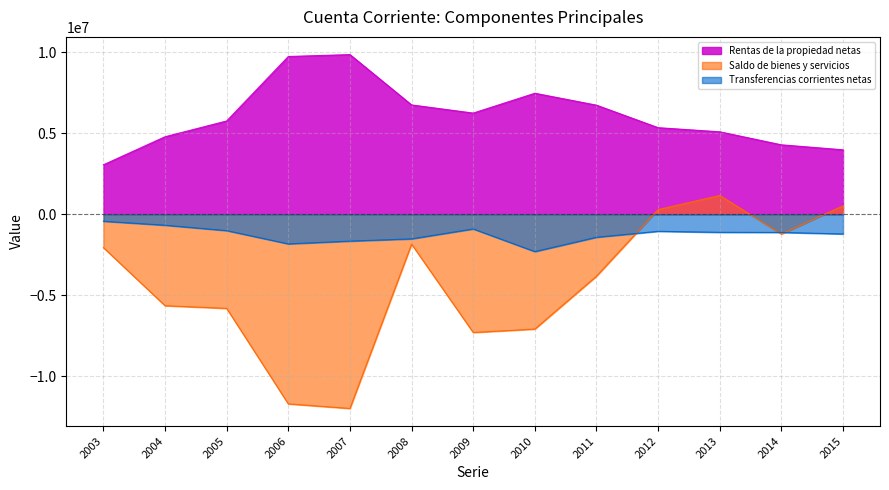

What is the difference between the highest and lowest values at 2011?

10556695